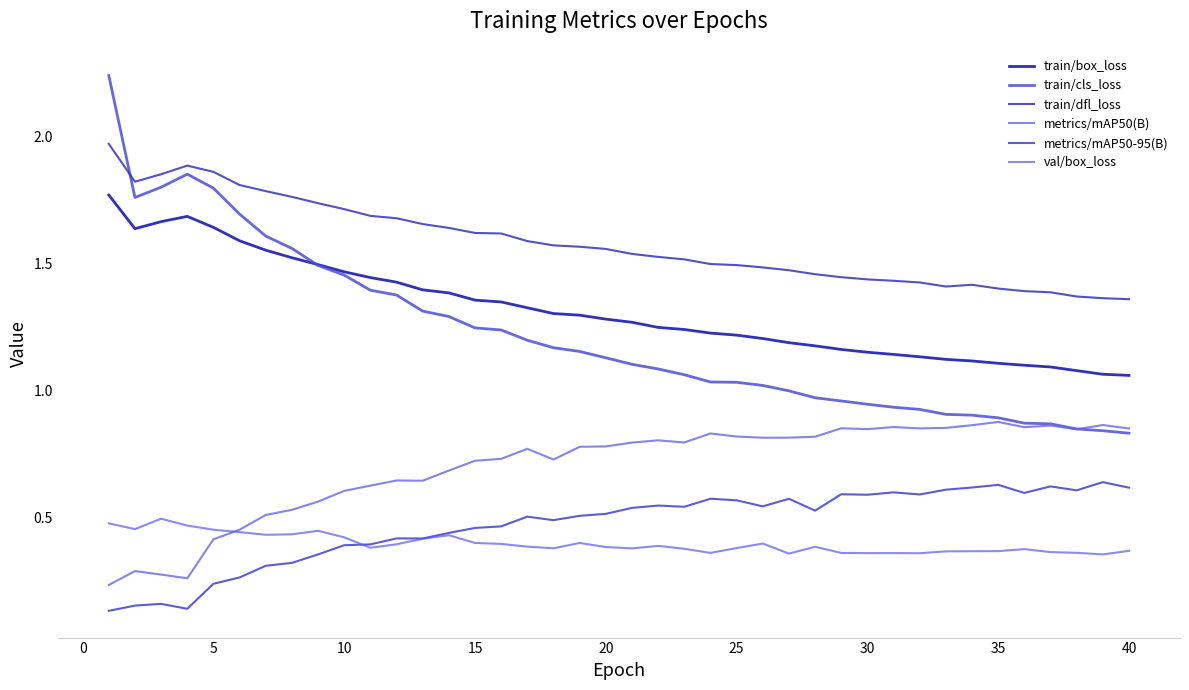

At which label is train/dfl_loss closest to 1?

40